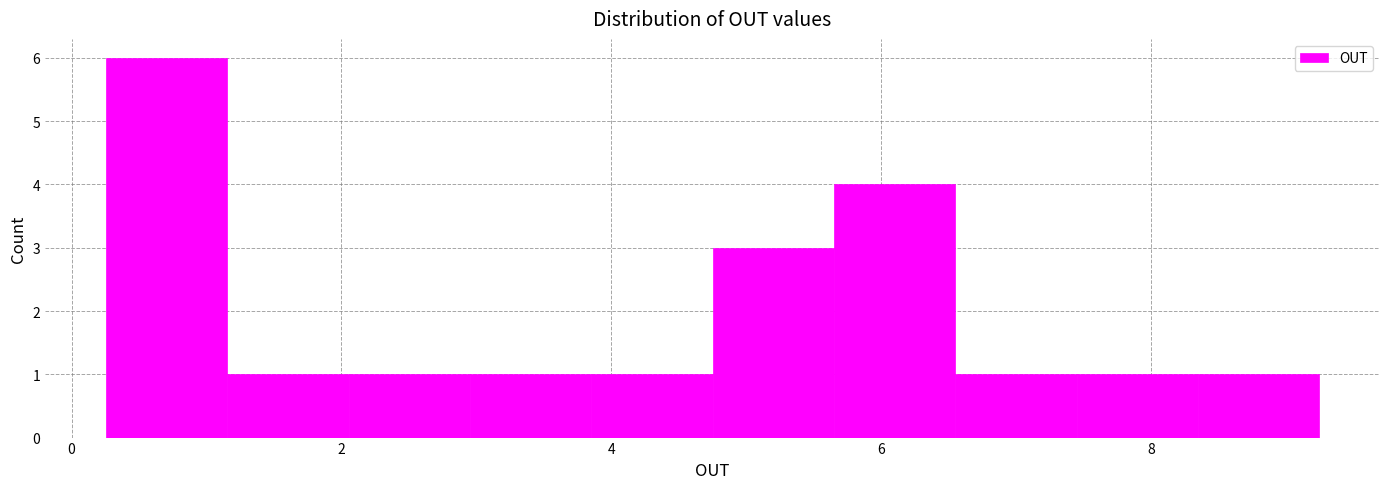

Reading left to right, list every bar in this chart as the range it spans on the x-axis followed by its height. Neither the bar edges nor the heights are printed on the chart, so give them approximately, as read against the axes.

0.2 to 1.2: 6
1.2 to 2.0: 1
2.0 to 3.0: 1
3.0 to 3.8: 1
3.8 to 4.8: 1
4.8 to 5.6: 3
5.6 to 6.6: 4
6.6 to 7.4: 1
7.4 to 8.4: 1
8.4 to 9.2: 1